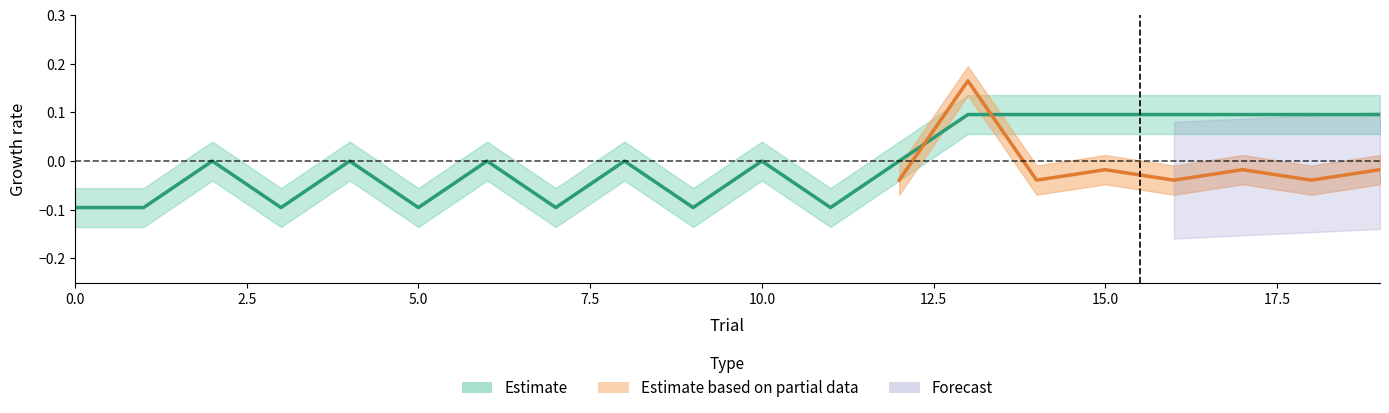

How many positive values are there?

7